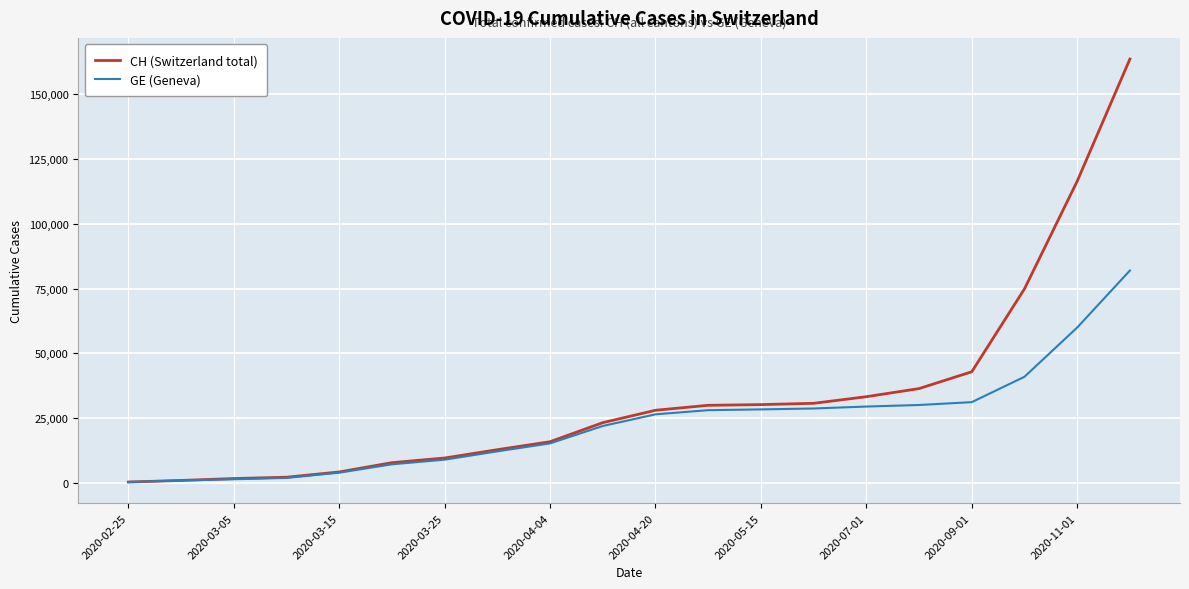

What is the maximum value shown in the chart?

163610